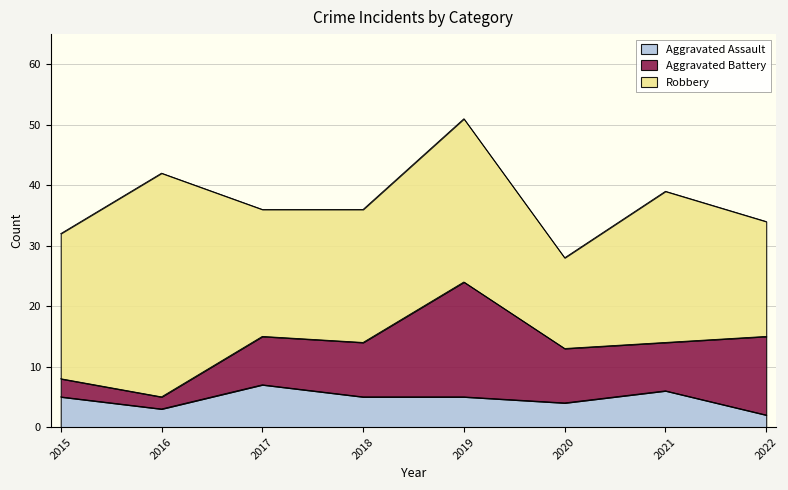

Rank the categories by Robbery value from highest to lowest.

2016, 2019, 2021, 2015, 2018, 2017, 2022, 2020